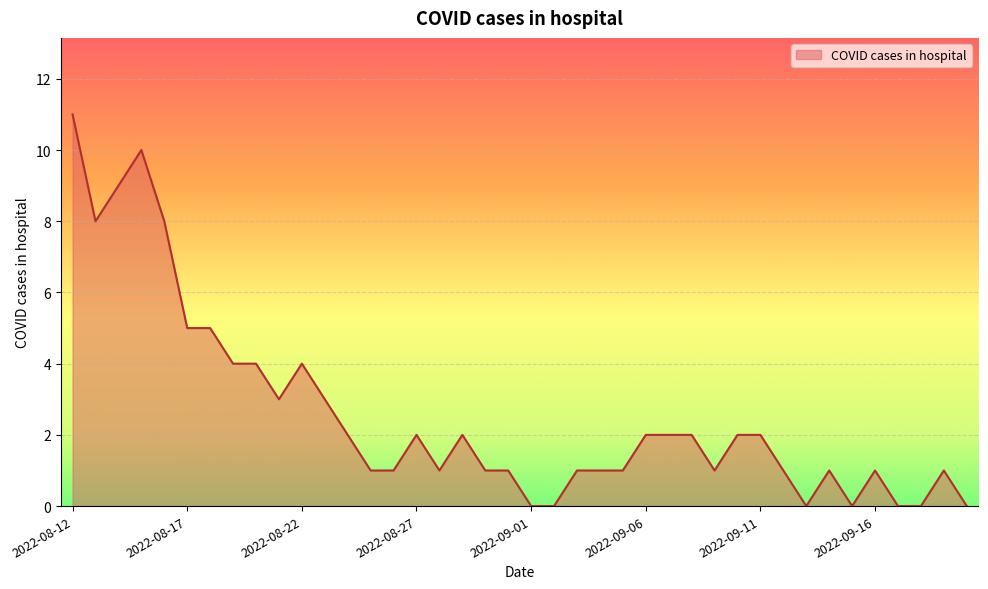

What is the difference between the maximum and minimum values?

11